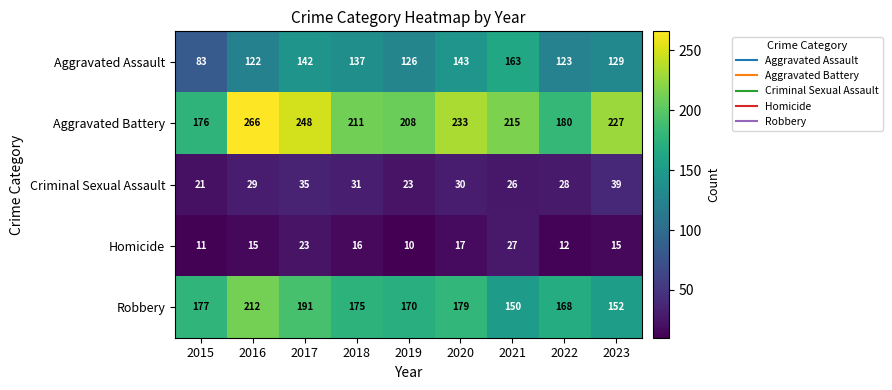

Count the number of data series in this chart.

5